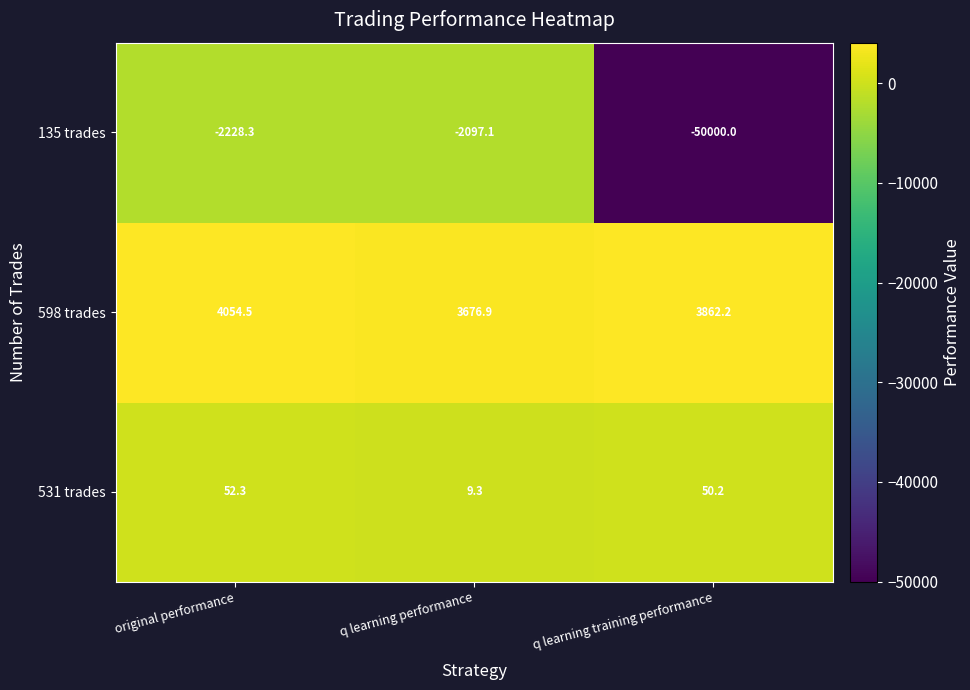

Which series has the largest total across all categories?

598 trades